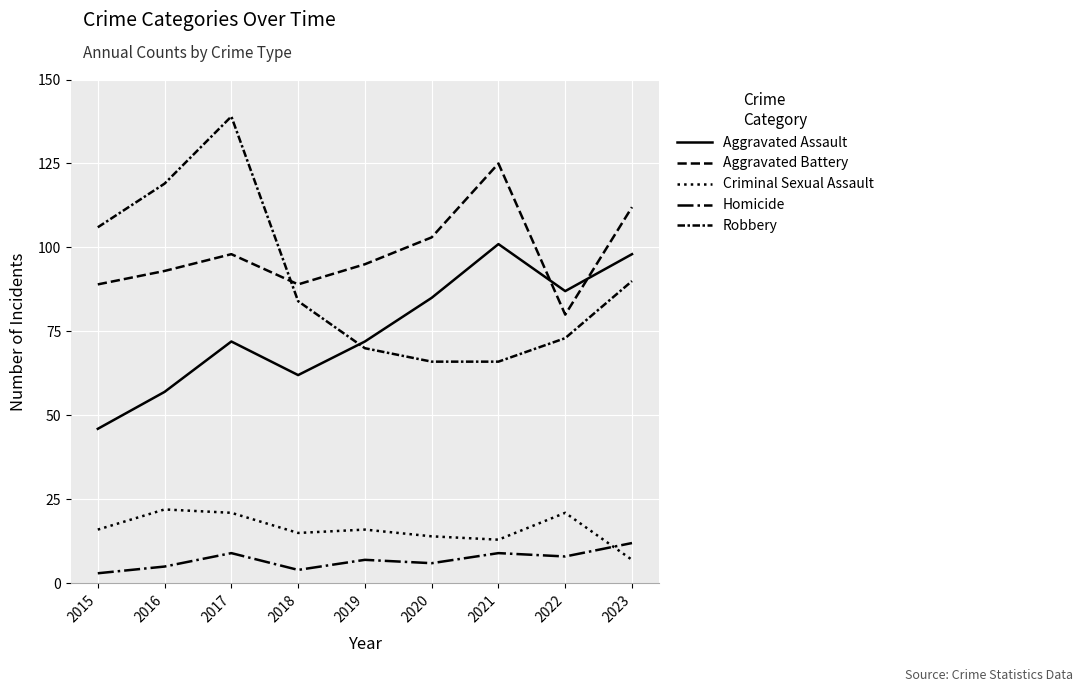

What is the maximum value for Aggravated Assault?

101